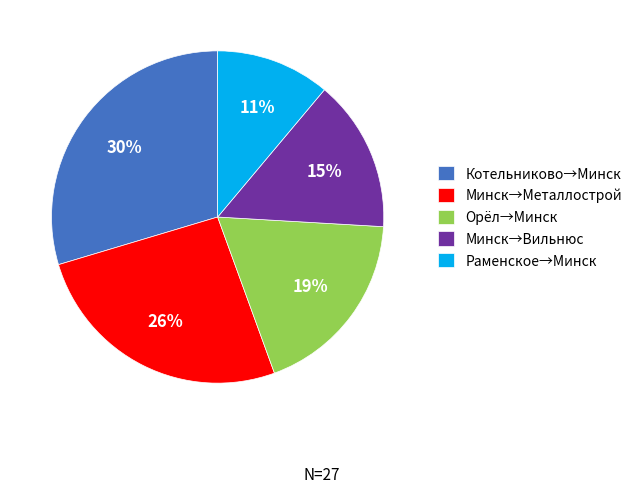

Is Минск→Металлострой the majority of the pie?

No